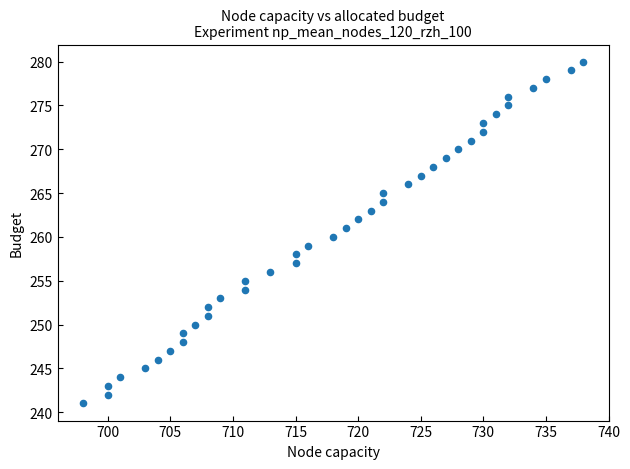

What is the range of X values (max minus min)?

40